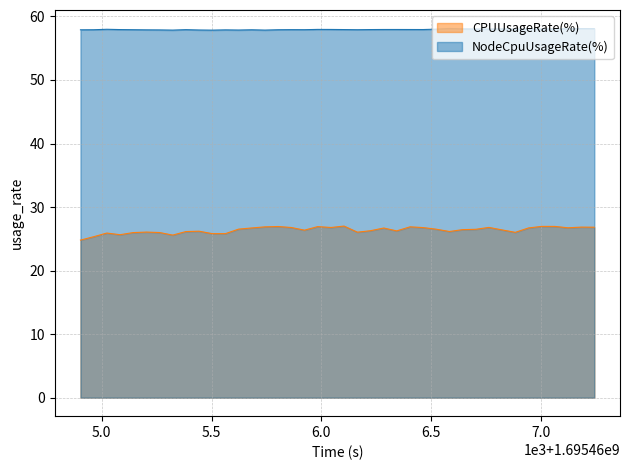

How many lines are shown in the chart?

2